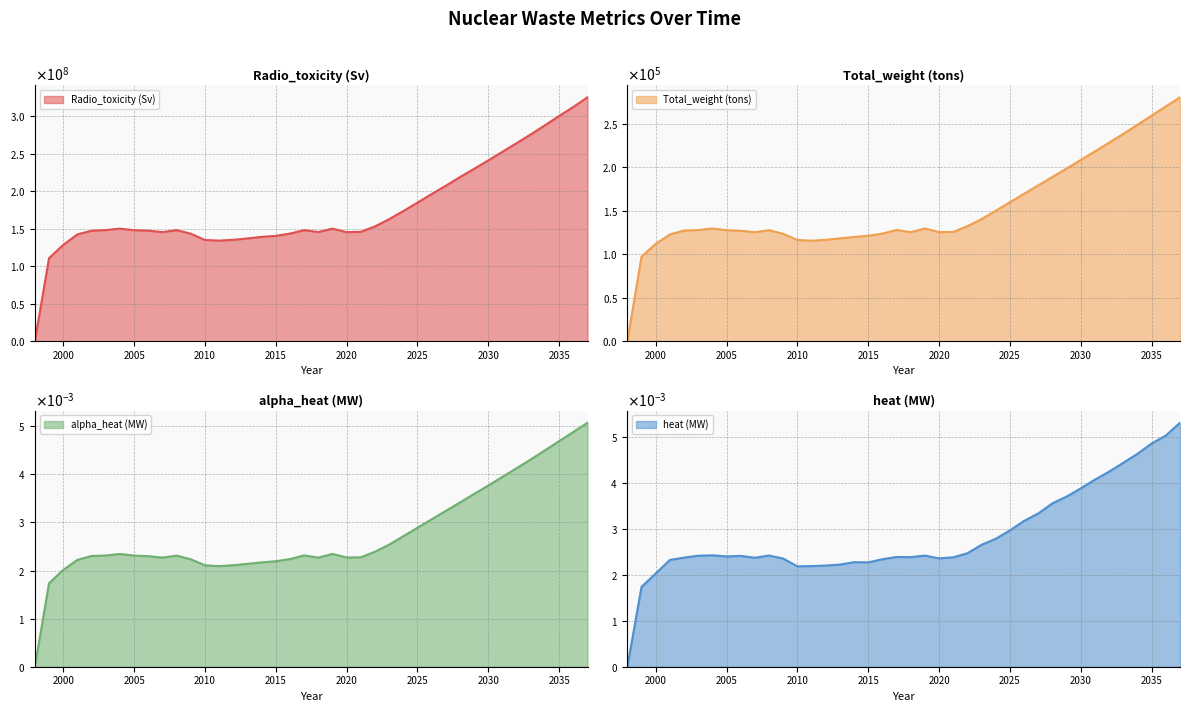

Rank the series at 1999 from lowest to highest value.

alpha_heat (MW), heat (MW), Total_weight (tons), Radio_toxicity (Sv)